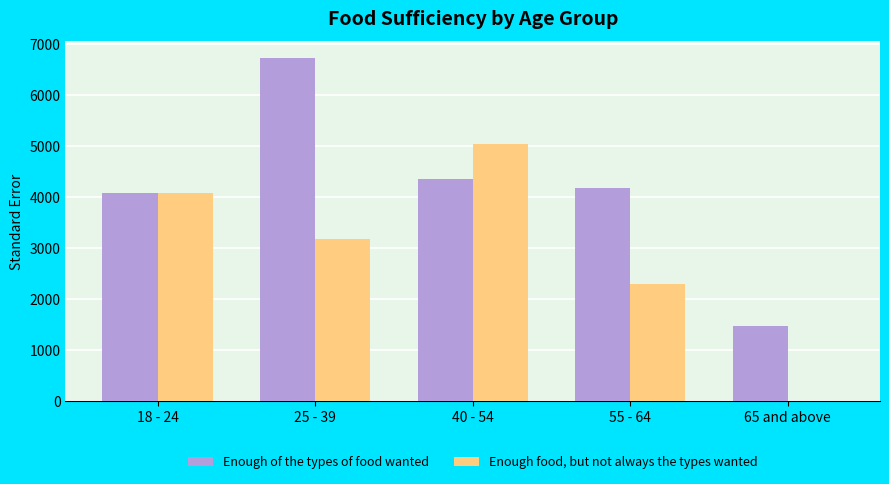

How many data points in Enough of the types of food wanted are above 4175?

3